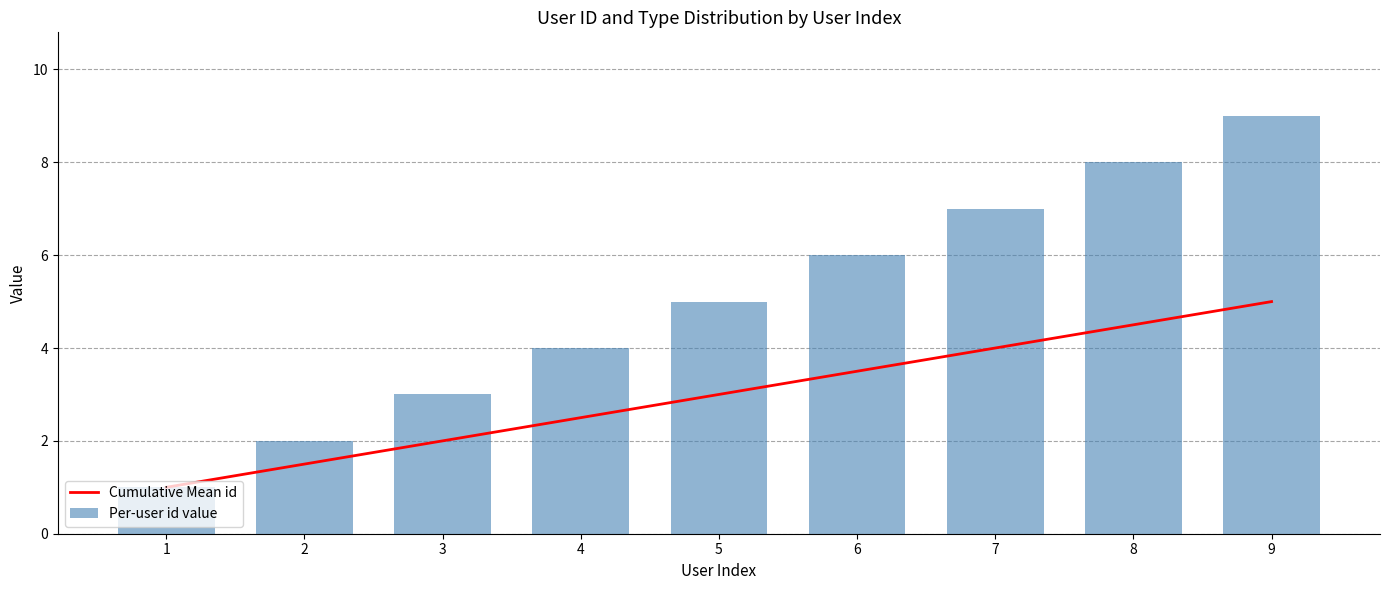

At which category is the sum across all series the highest?

9